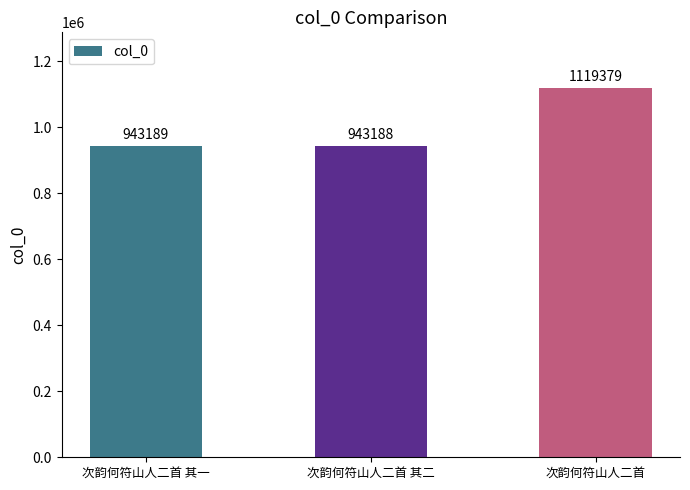

Count the number of categories in the chart.

3